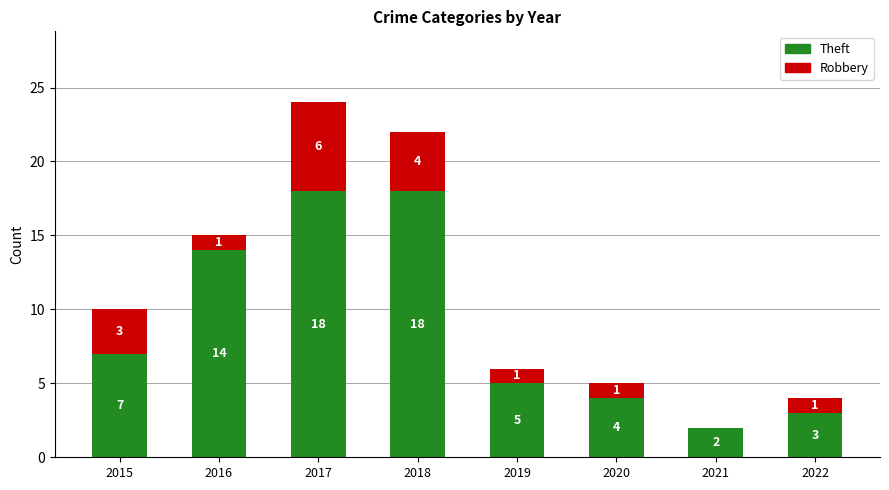

At which category is the sum across all series the highest?

2017